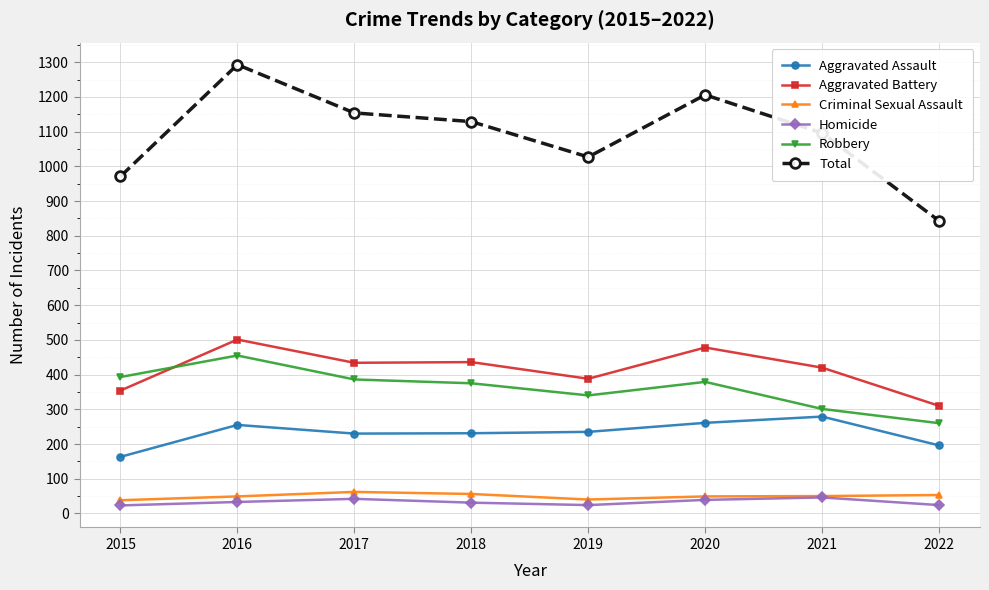

What is the value of the Criminal Sexual Assault point at the 8th from the left?

53